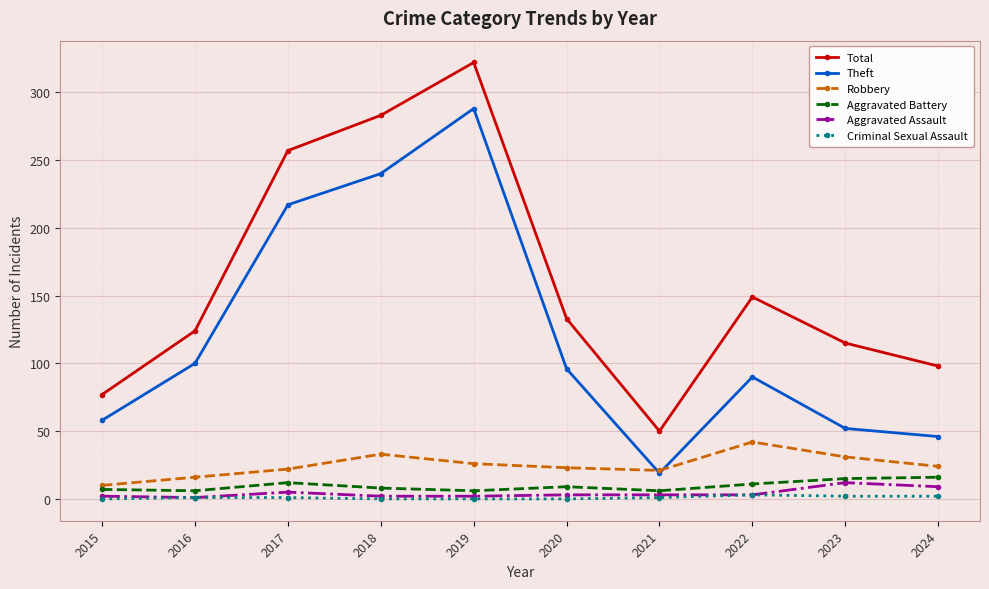

Does the chart have visible grid lines?

Yes